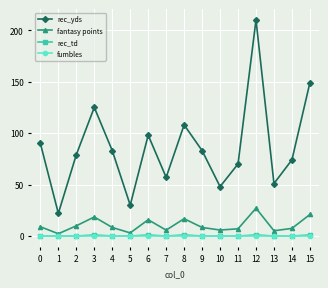

At how many categories does at least one series exceed 84?

6